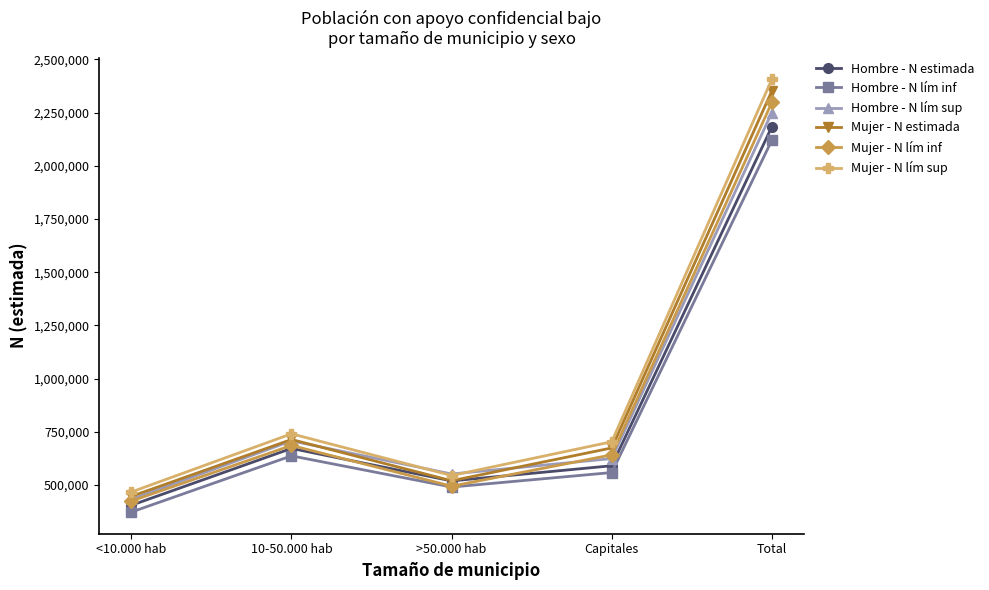

What is the label of the 4th point from the left?

Capitales